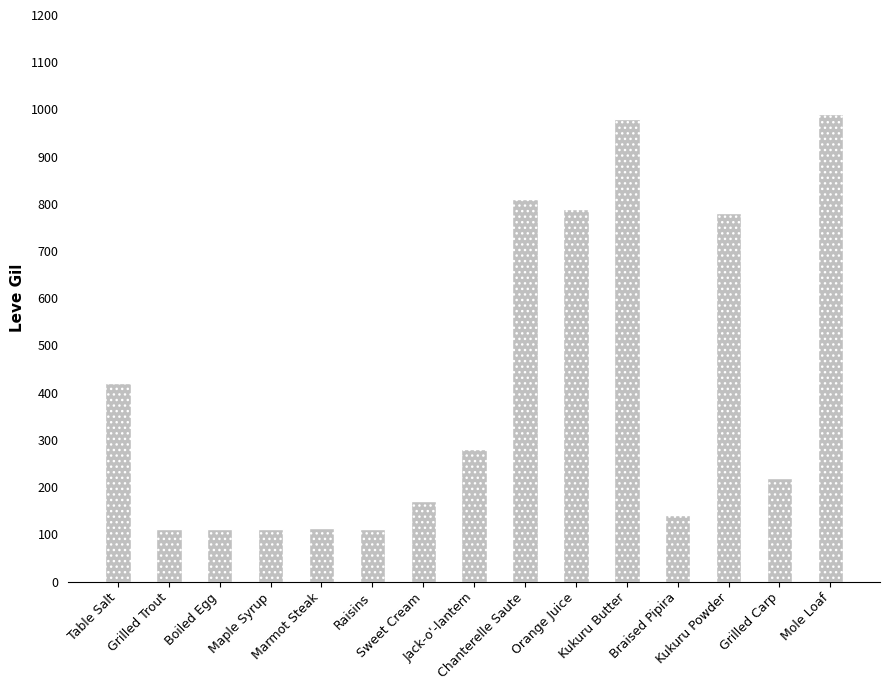

What is the value of the 3rd bar from the left?

112